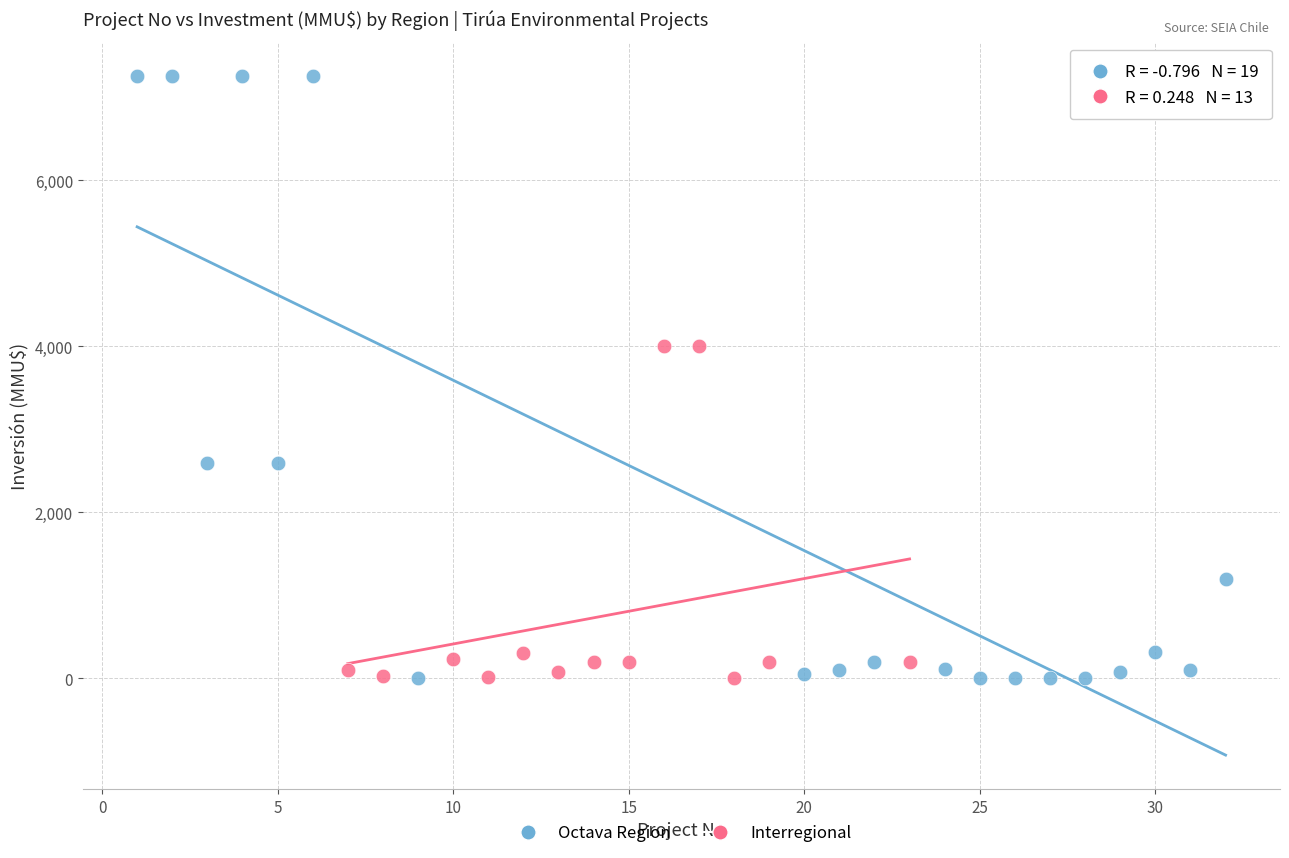

What are all the series names shown in the legend?

Octava Region, Interregional